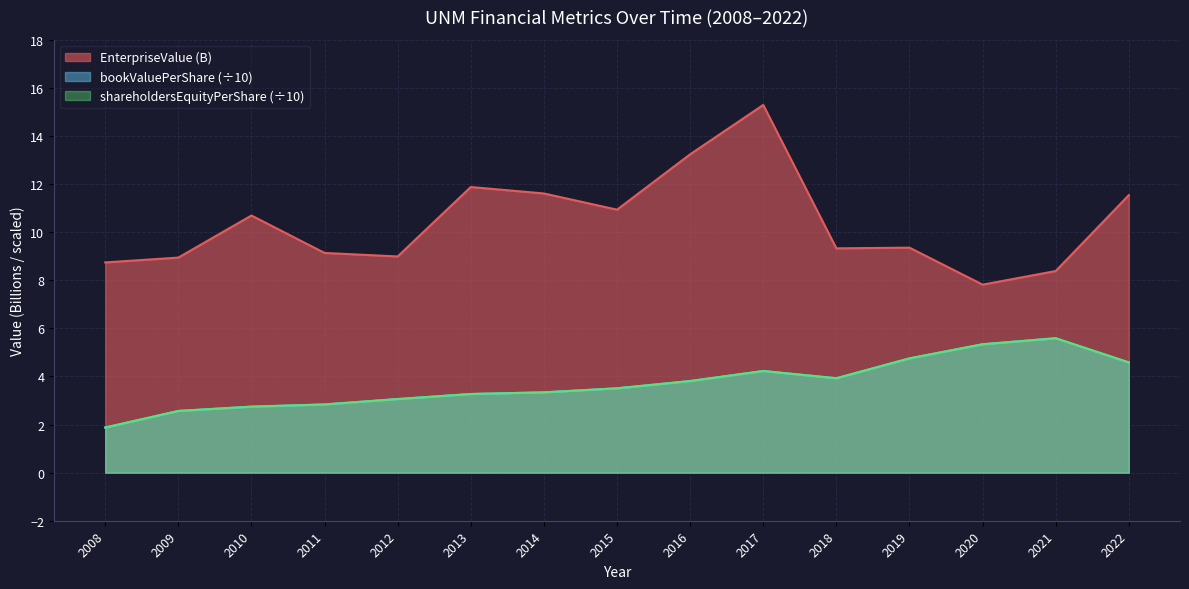

True or false: EnterpriseValue has more than 2 interior local peaks.

True